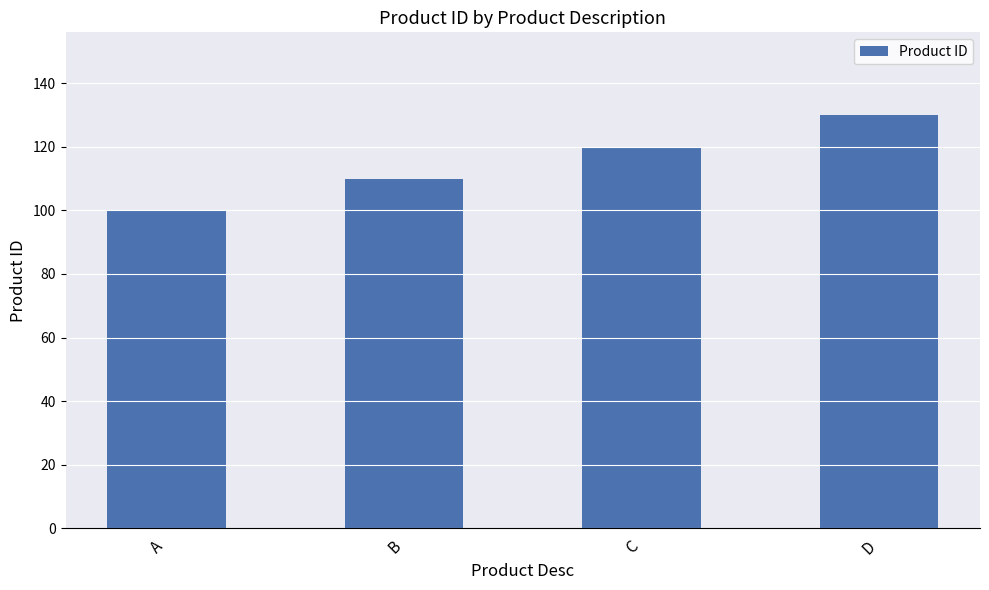

How many bars are there in total?

4